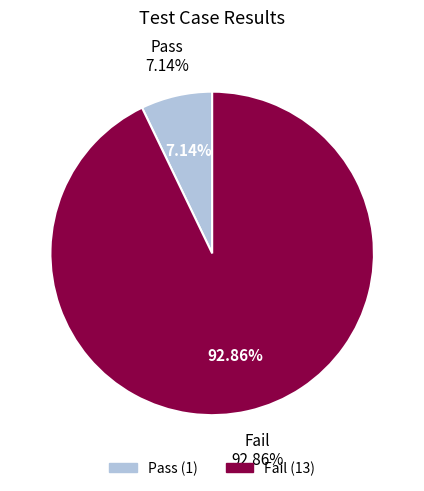

What is the change in value from Pass to Fail?

+12